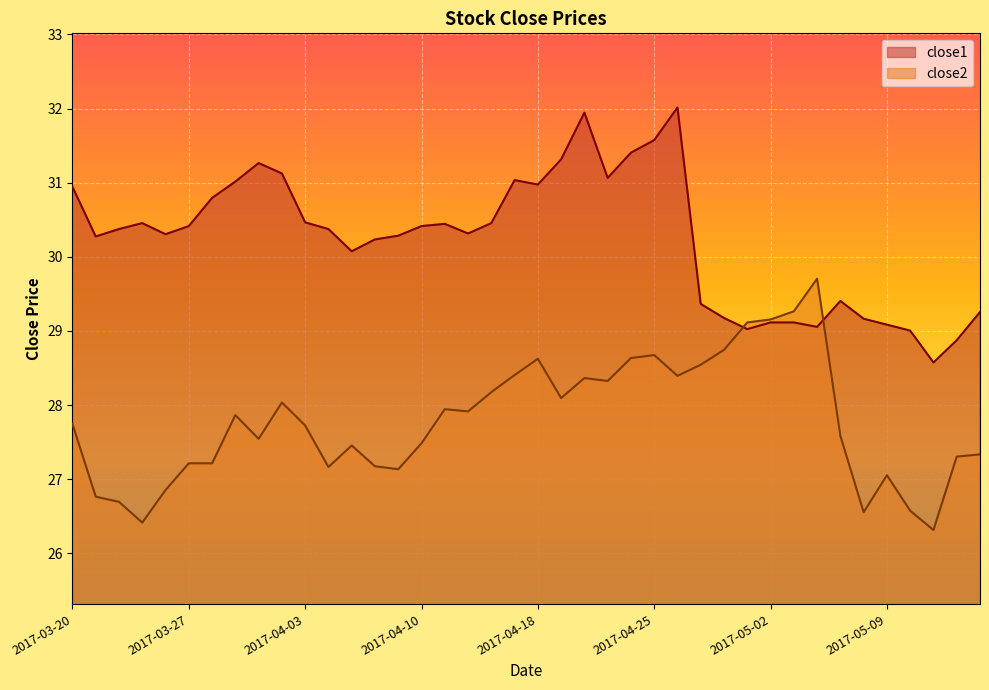

What is the maximum value for close1?

32.0